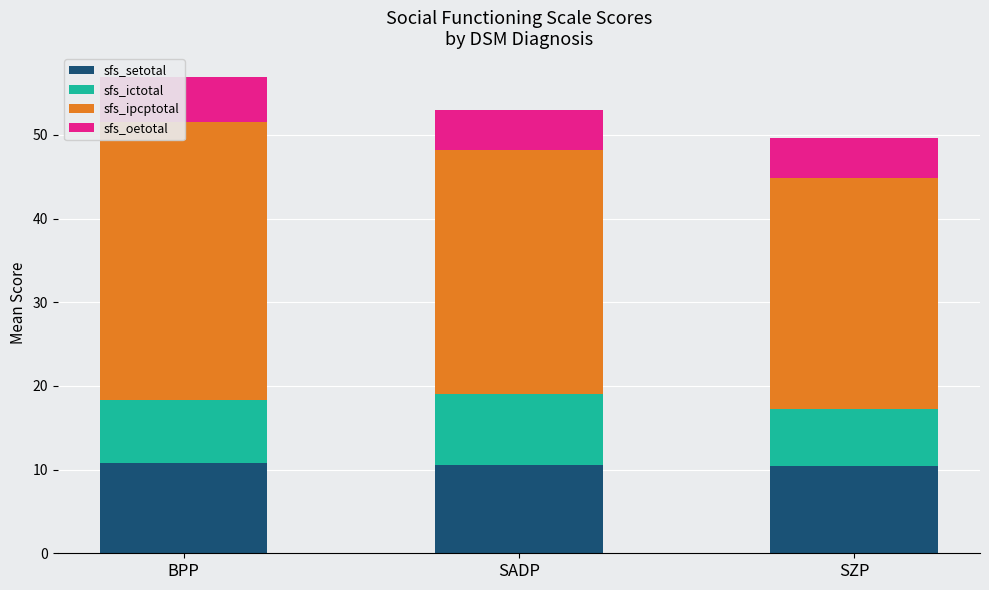

Count the number of categories in the chart.

3